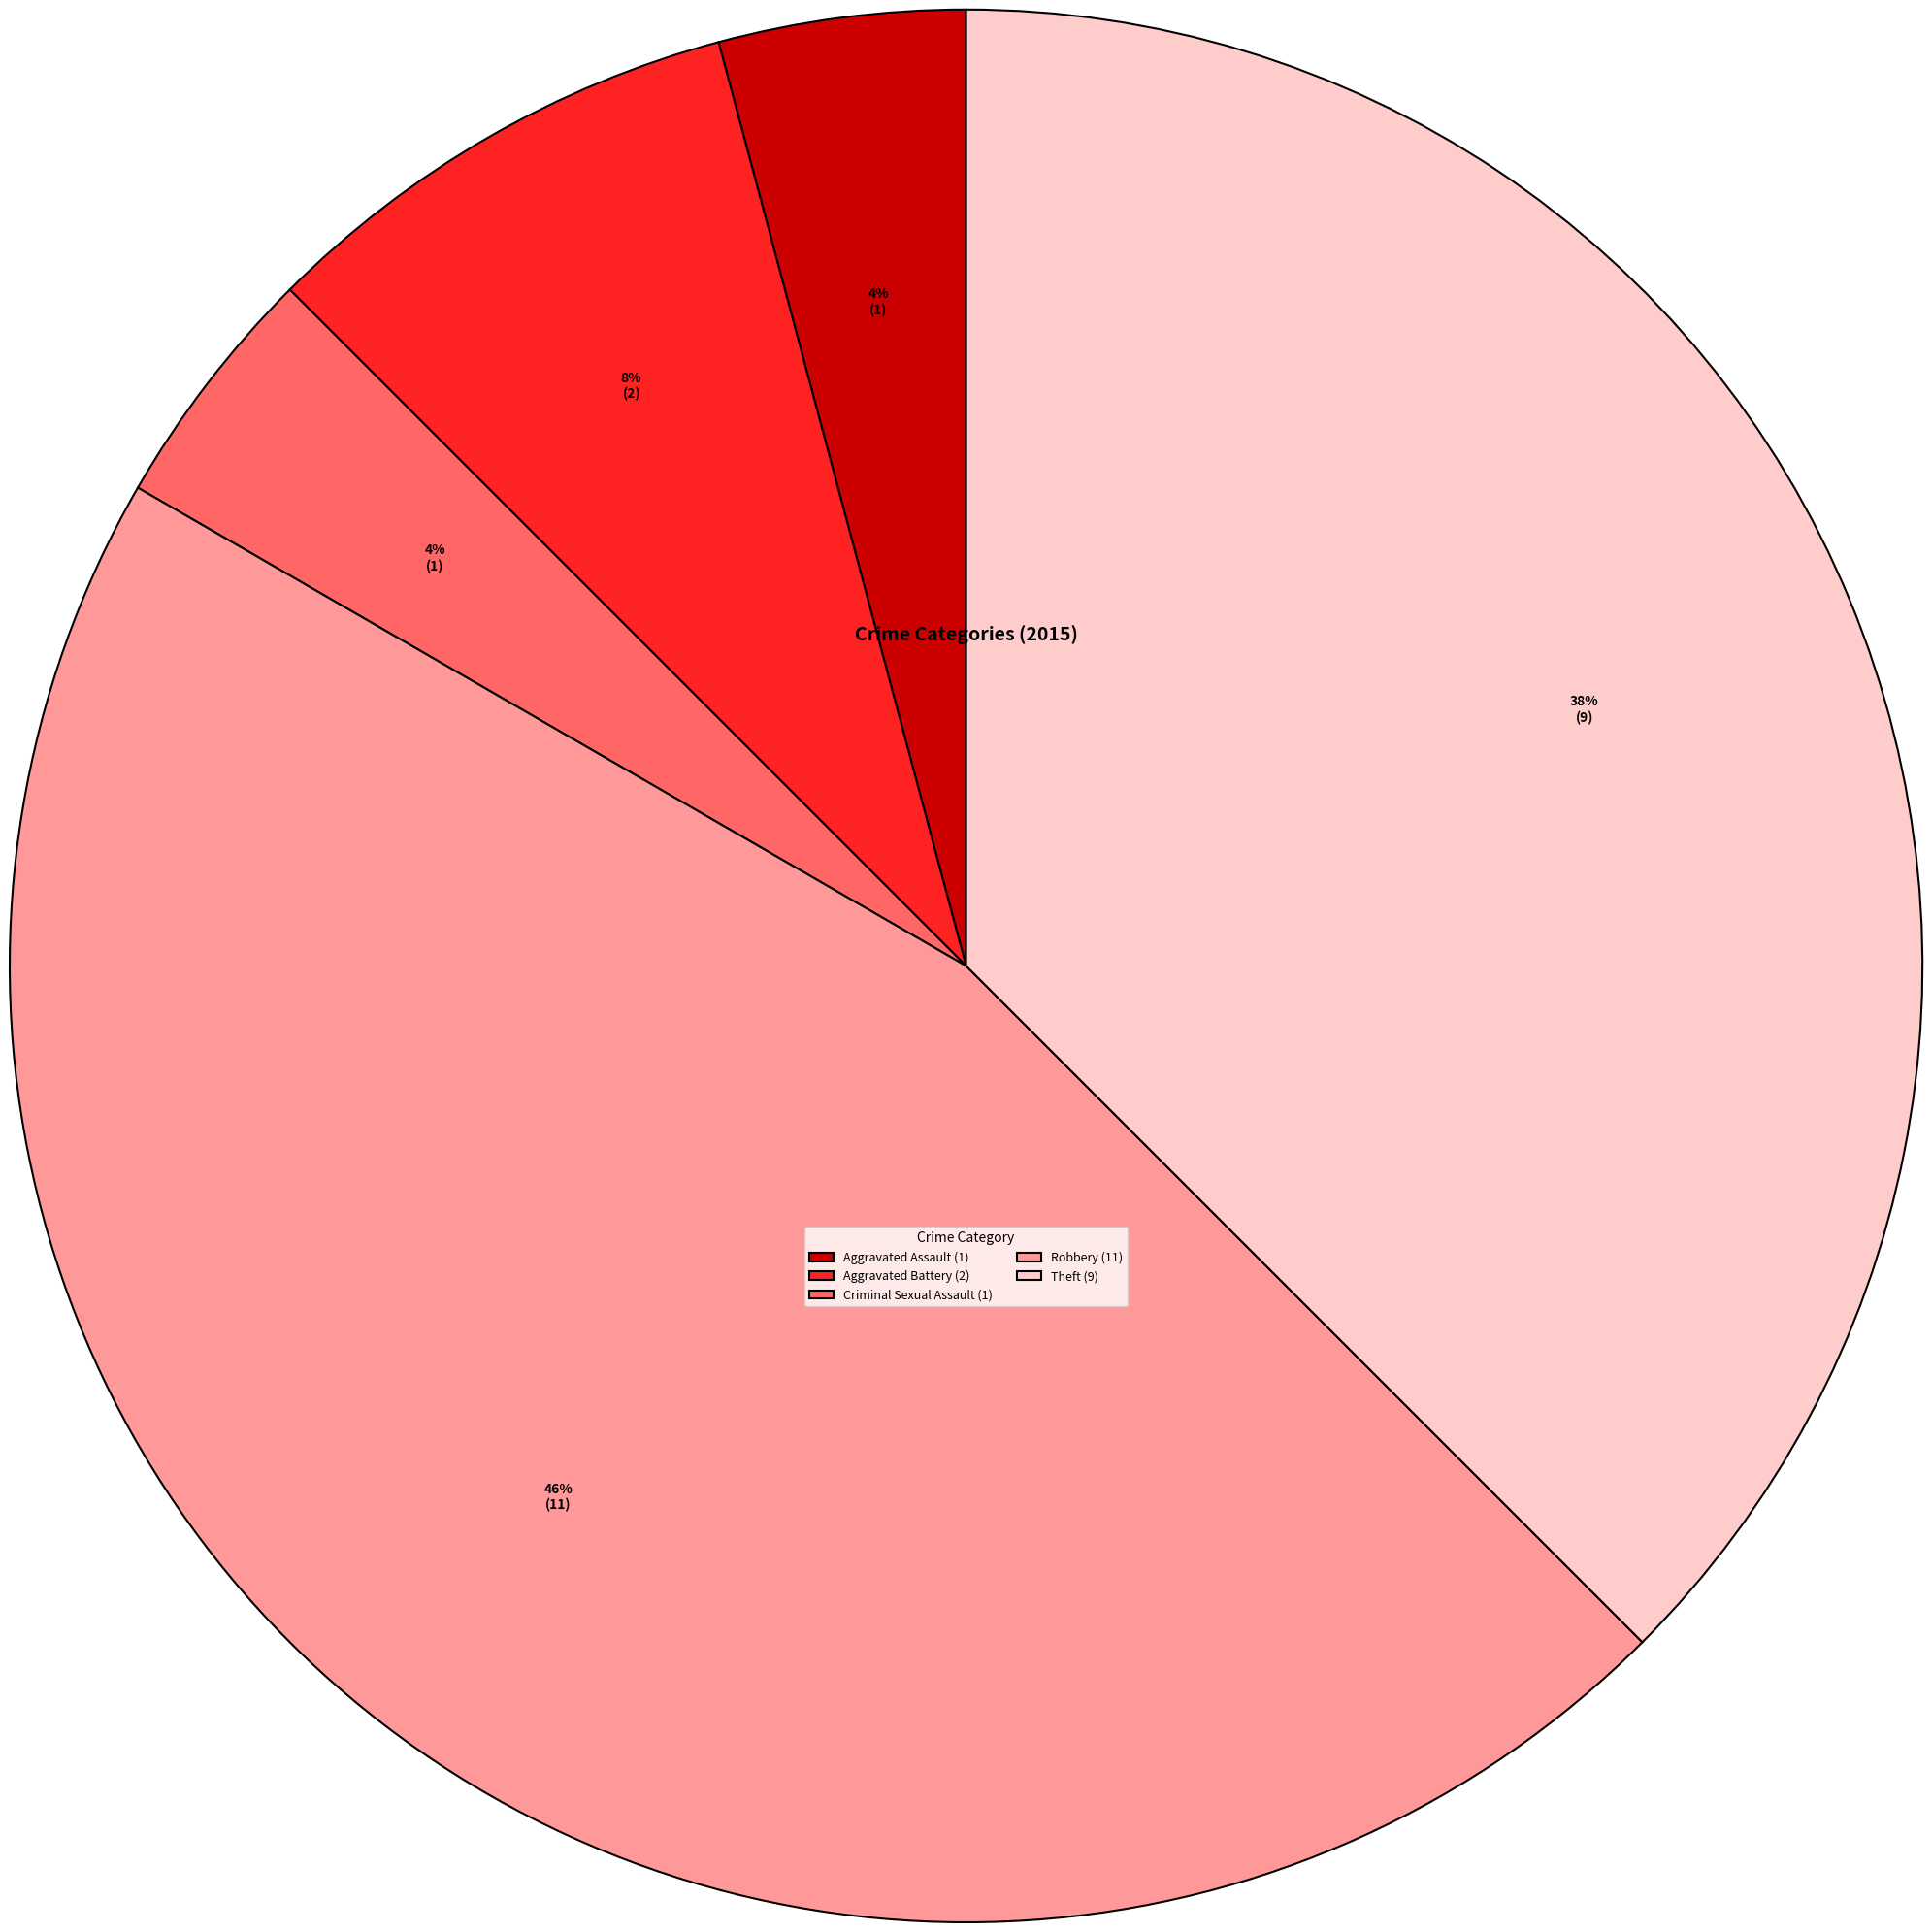

Is Aggravated Assault the majority of the pie?

No